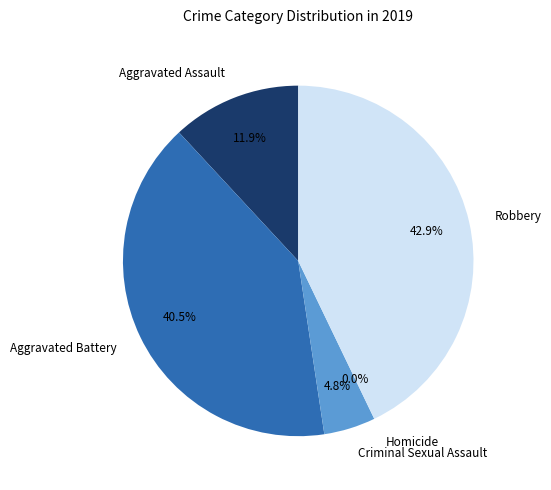

How many slices are in this pie chart?

5